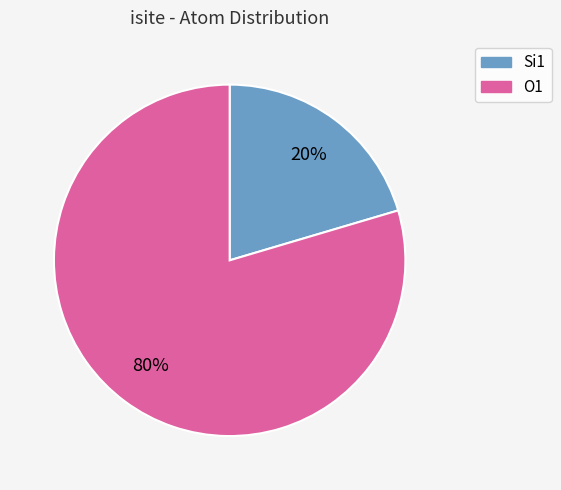

Is there any slice that represents more than half of the pie?

Yes